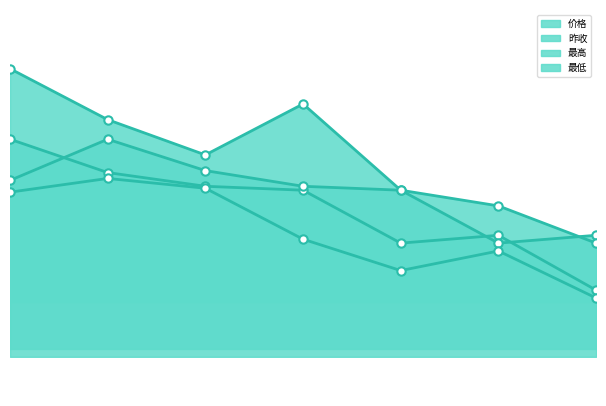

What is the difference between the second highest and second lowest values in the 昨收 series?

0.3